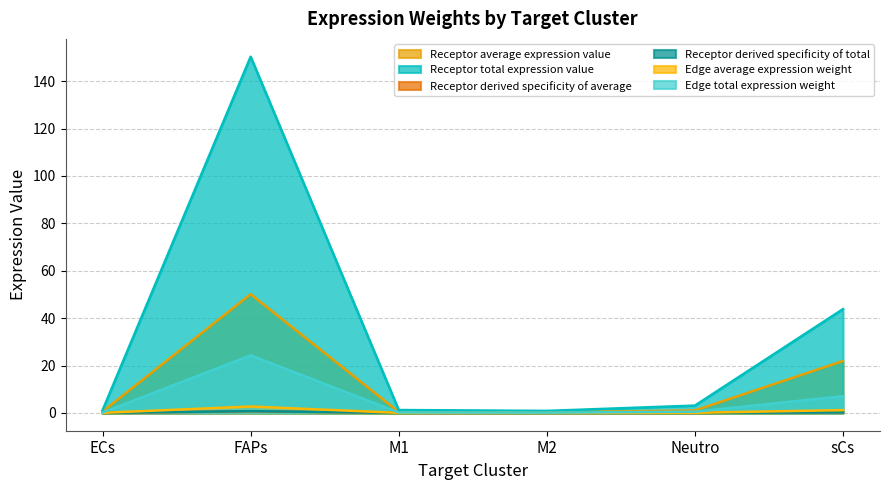

True or false: Receptor derived specificity of total and Receptor average expression value cross at least once.

False